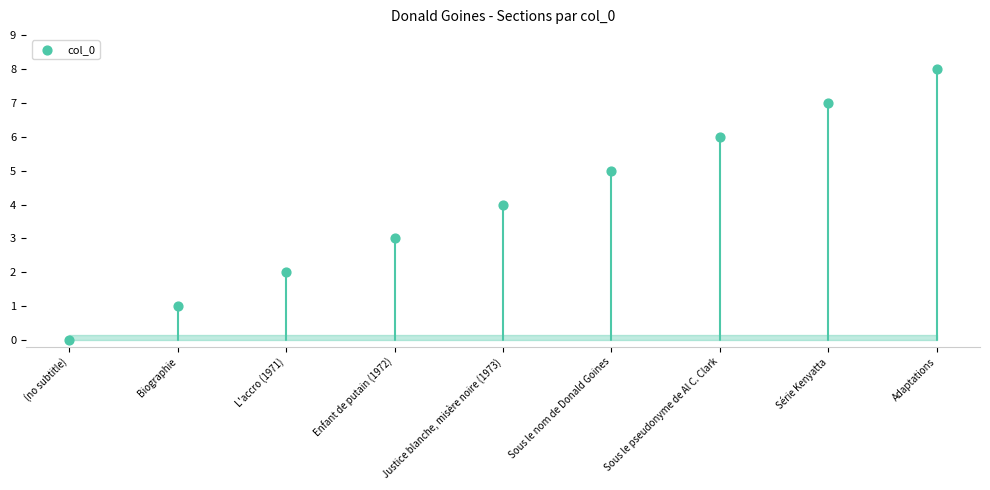

What is the average Y value?

4